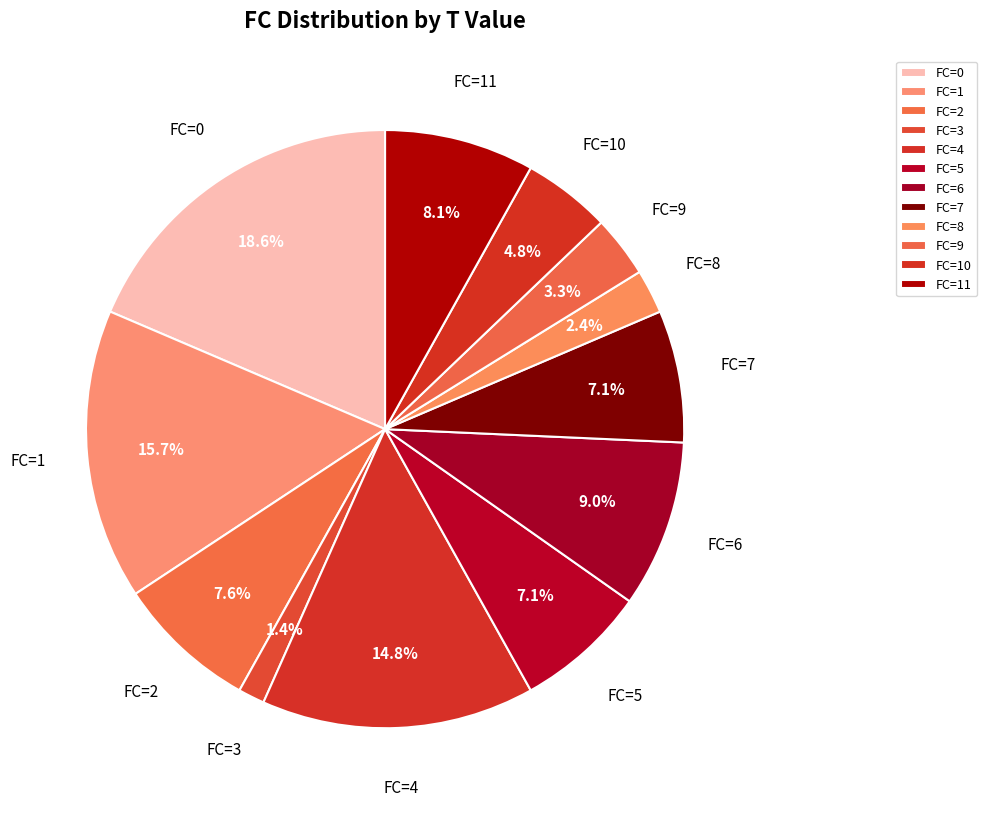

Which slice is the smallest?

FC=3